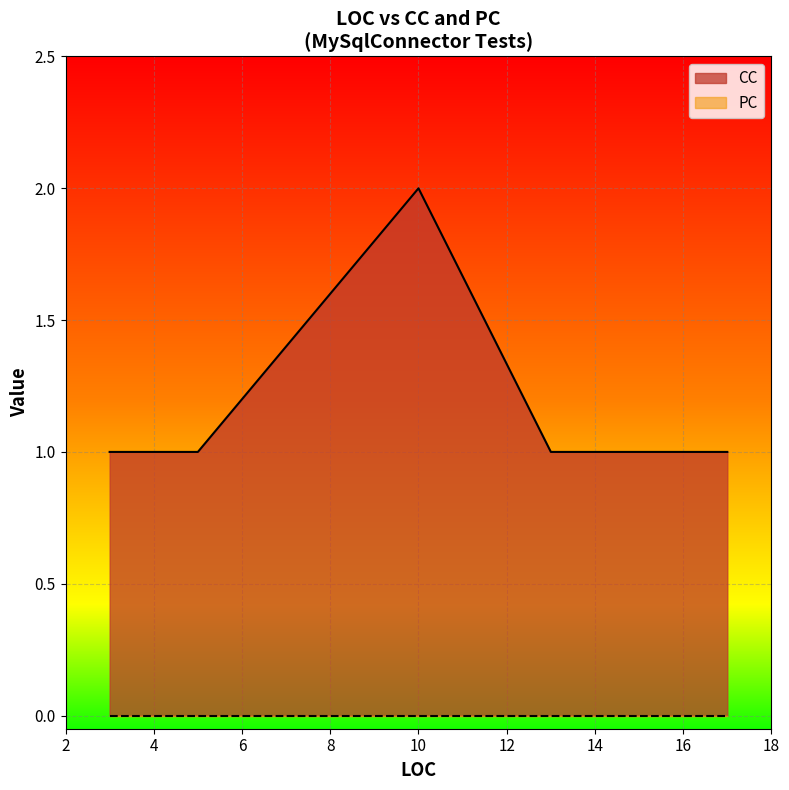

True or false: CC and PC intersect in this chart.

False